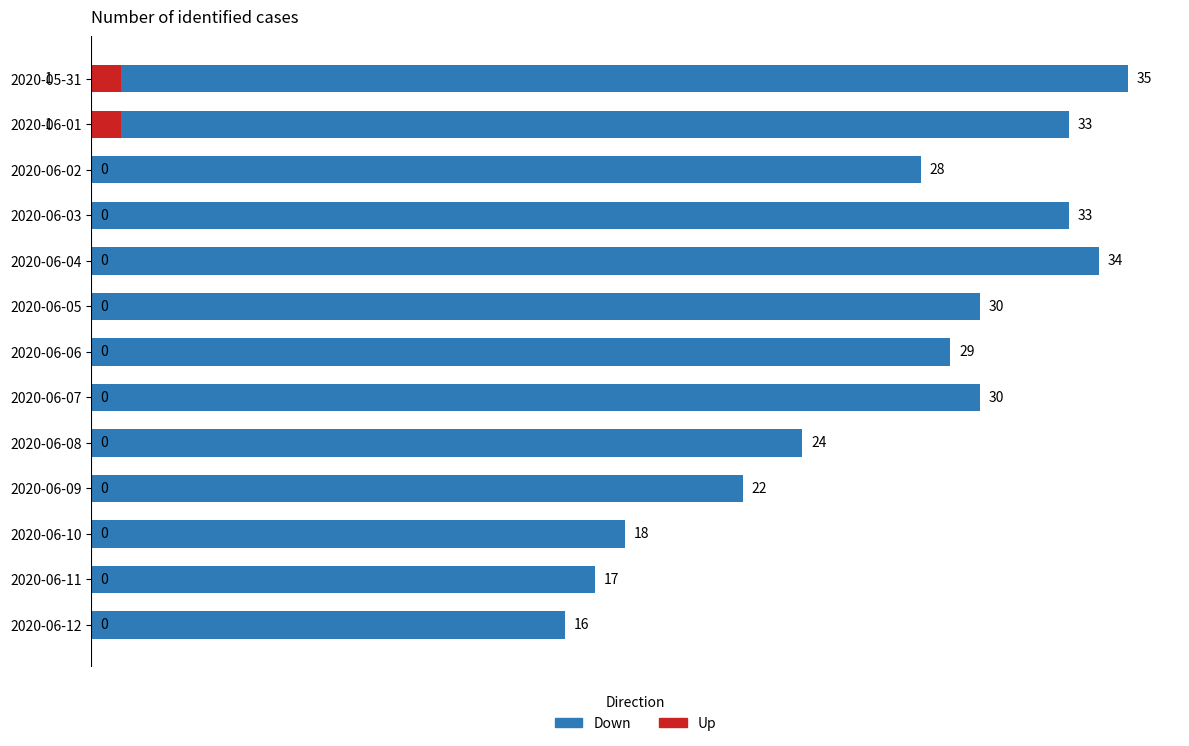

Reading right to left, what are all the values shown in this chart?

Down: 16	17	18	22	24	30	29	30	34	33	28	33	35
Up: 0	0	0	0	0	0	0	0	0	0	0	1	1